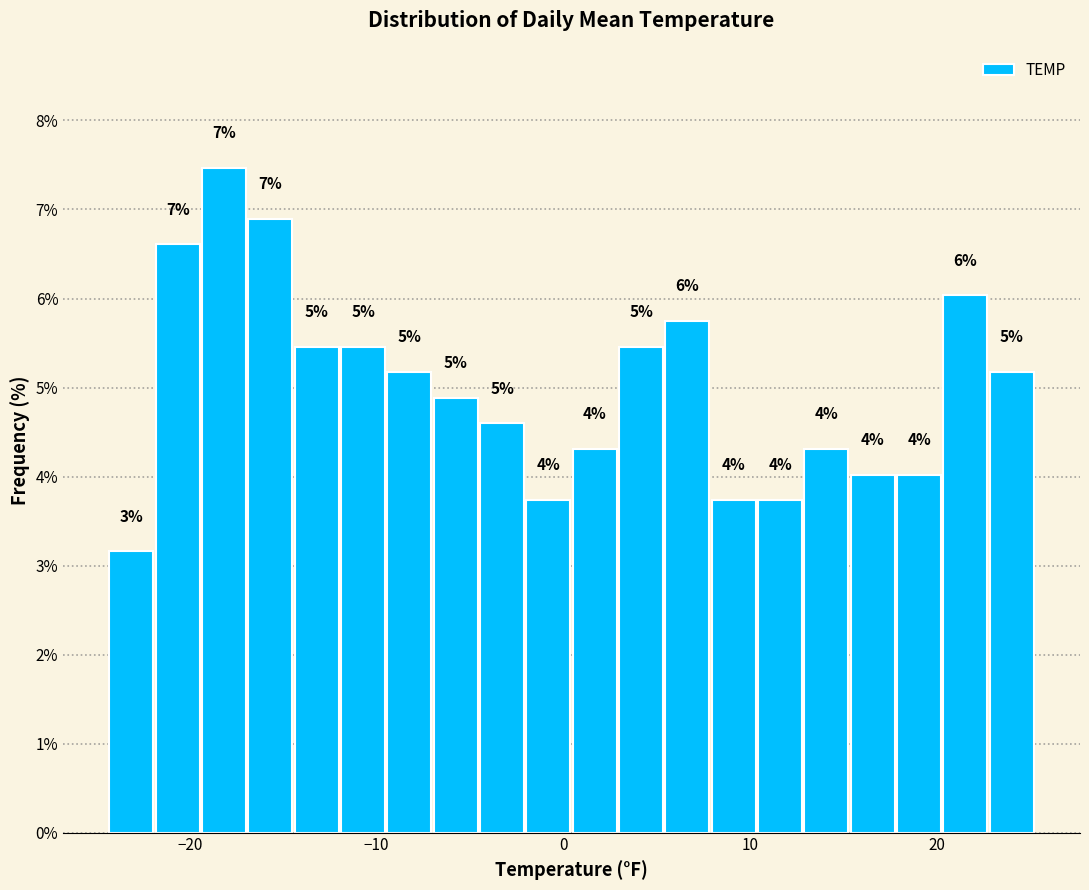

Around what value on the x-axis is the tallest bar? Give the approximate position of its centre, as read against the axis.

-18